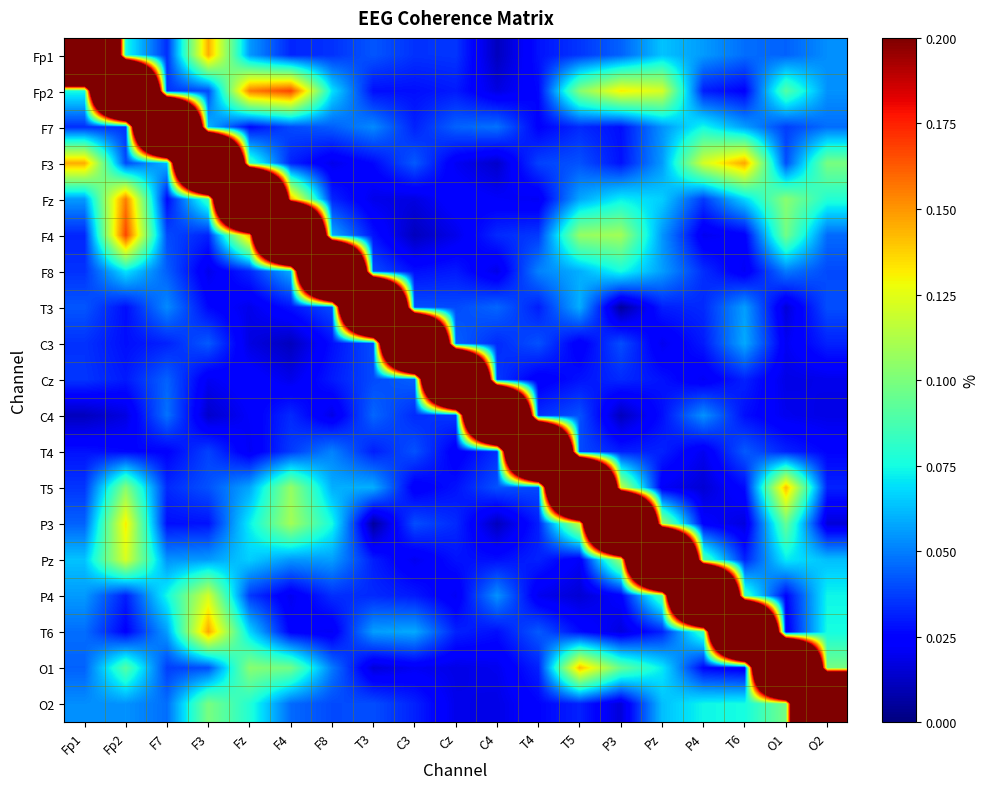

At P3, list the series in order from smallest to largest.

T3, C4, O2, T6, P4, F7, F3, T4, Cz, C3, Fp1, Fz, F8, O1, F4, Pz, T5, Fp2, P3